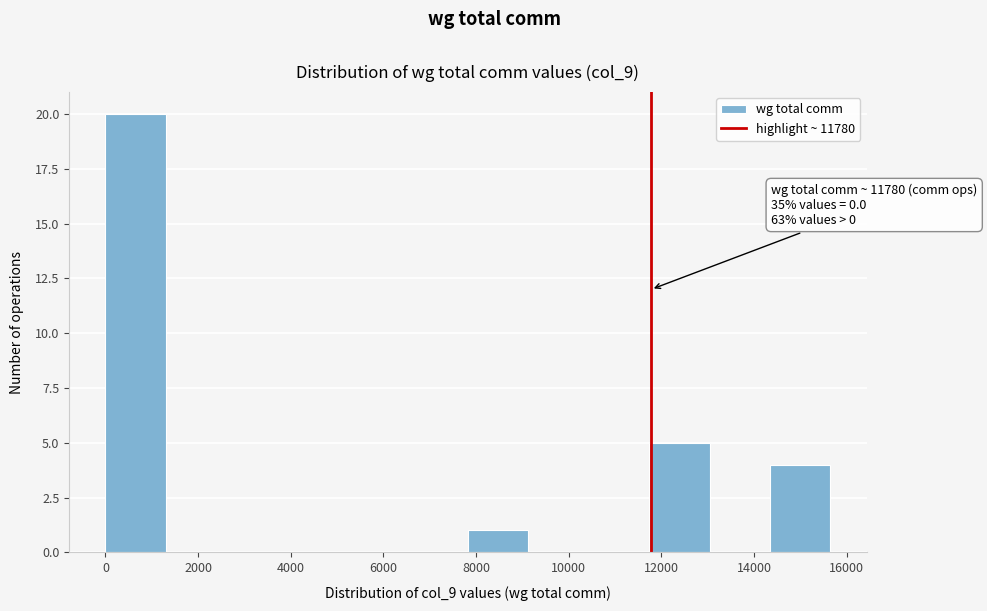

Over which range of the x-axis is the bar tallest?

0 to 1400